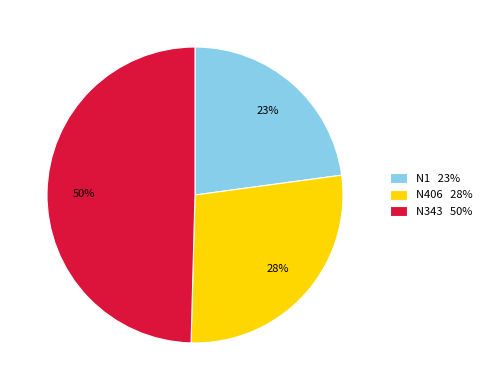

What is the ratio of the value at N406 28% to the value at N1 23%?

1.2